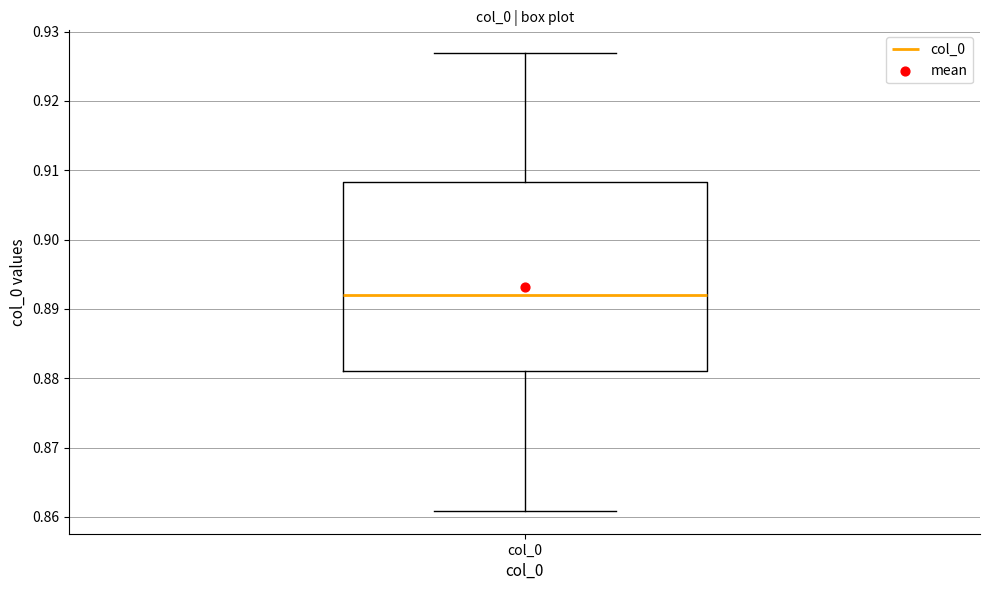

Where does the lower whisker of the box for col_0 end on the y-axis? The values are not printed on the chart, so give them approximately, as read against the axis.

0.861